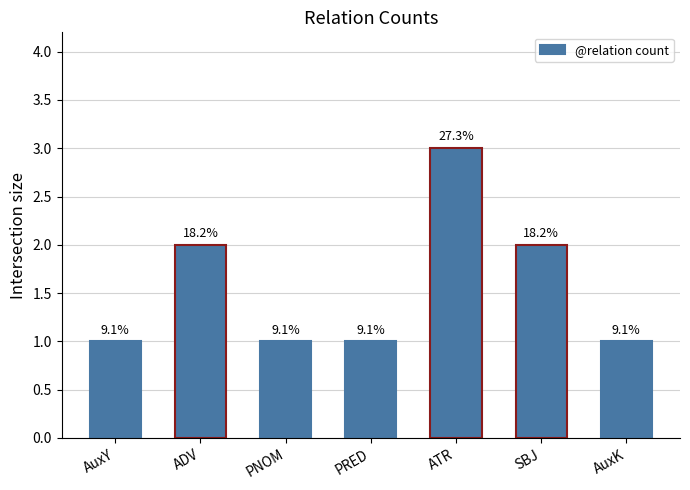

How many bars are there in total?

7